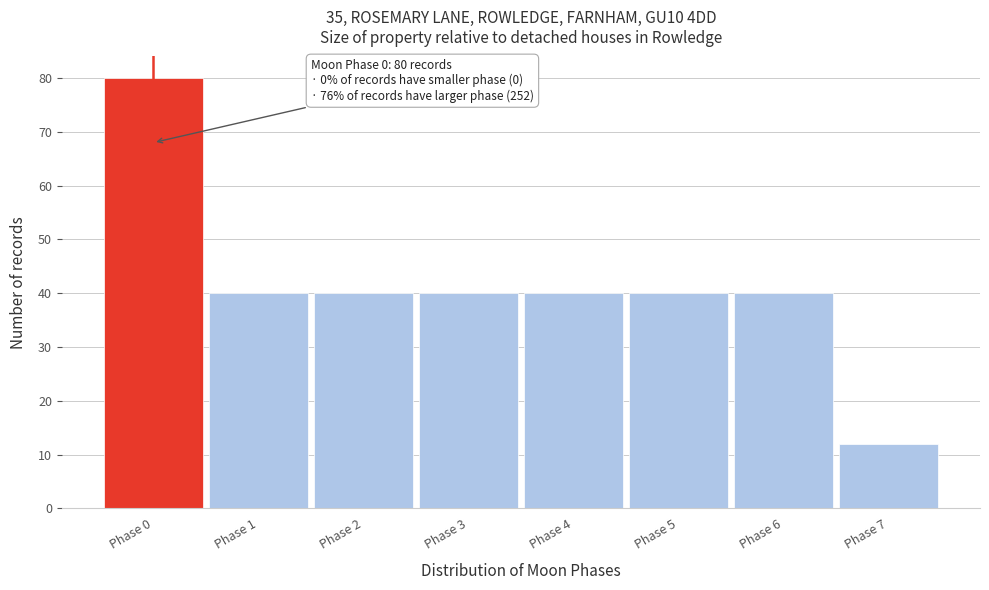

Which range on the x-axis has the tallest bar?

-0.5 to 0.5